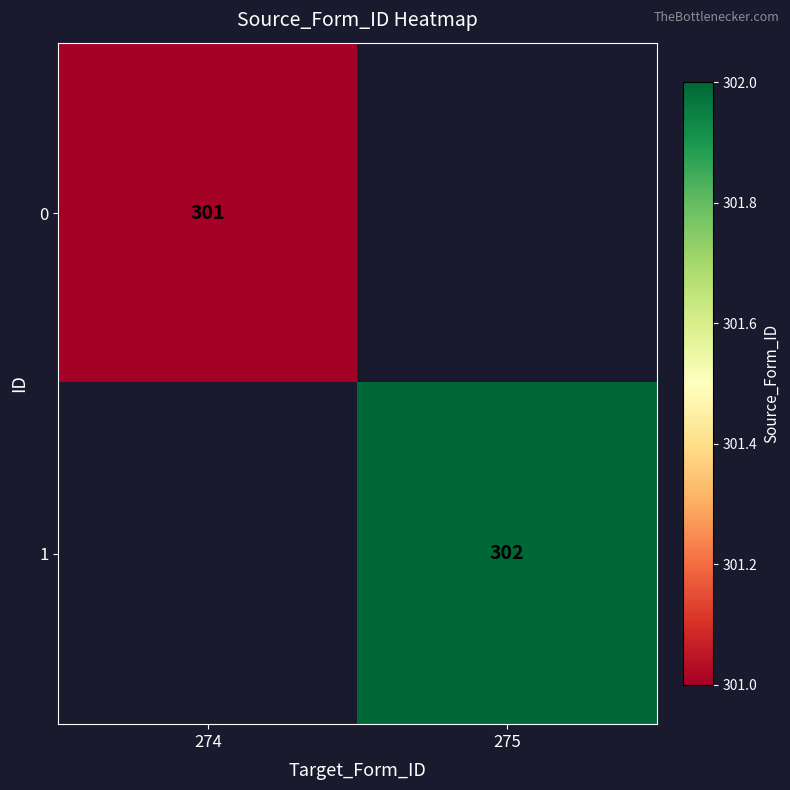

The value of 0 at 274 is 301. True or false?

True